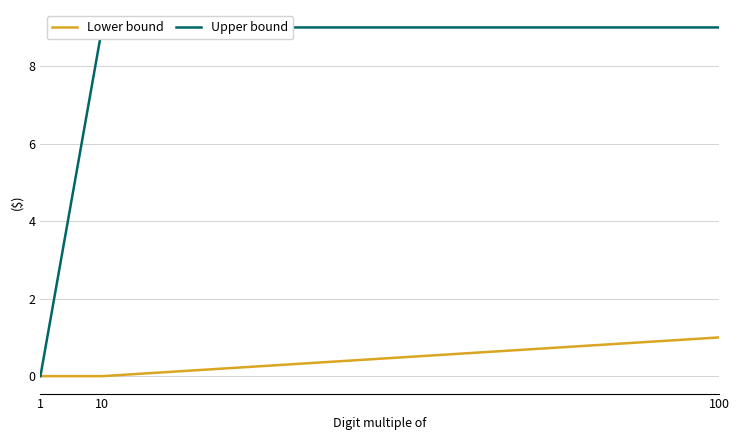

Which series has the widest spread of values?

Upper bound